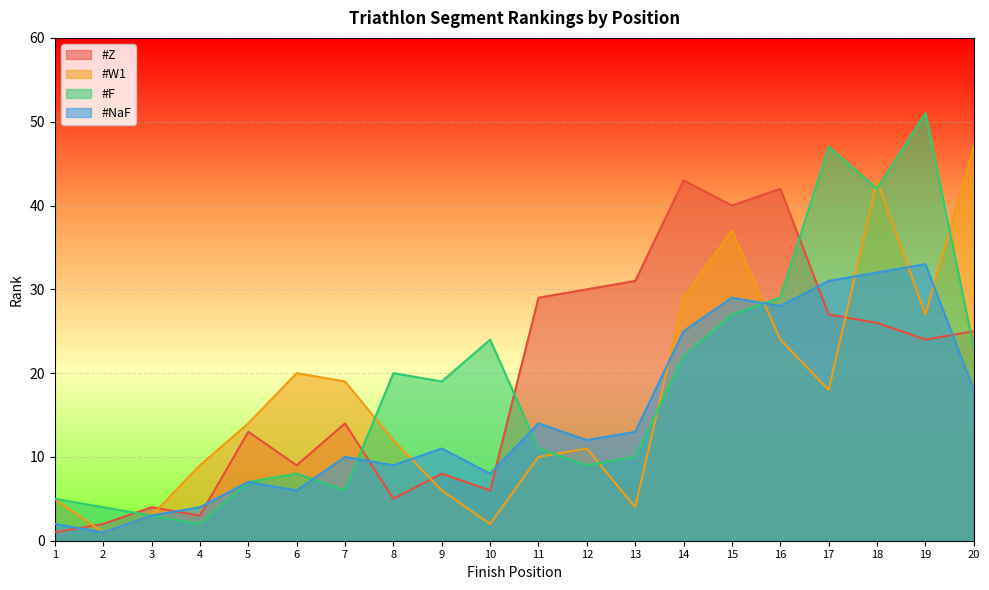

Is the value of #Z at 19 greater than the value of #W1 at 9?

Yes